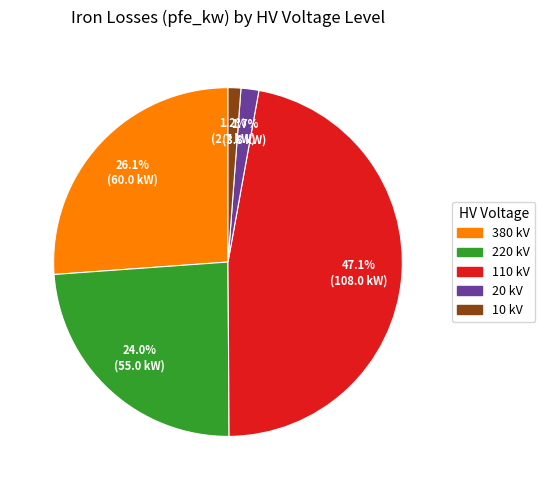

Does any single category account for the majority?

No